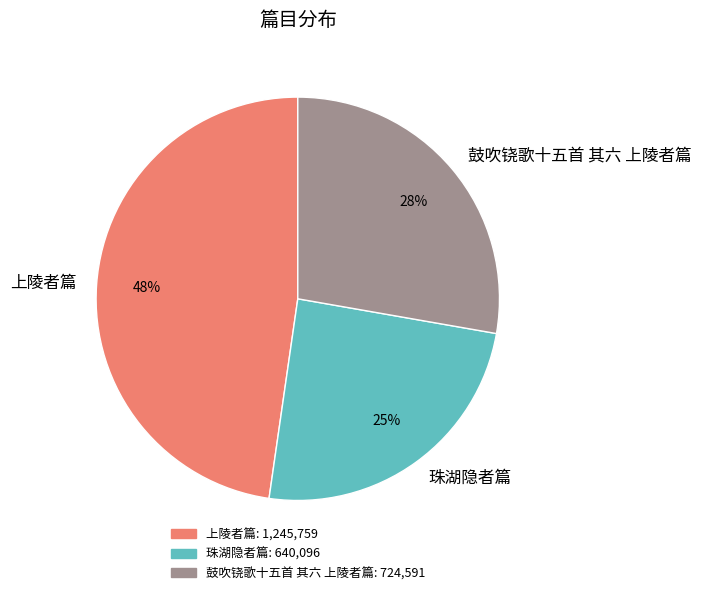

To the nearest percent, what portion does 上陵者篇 represent?

48%